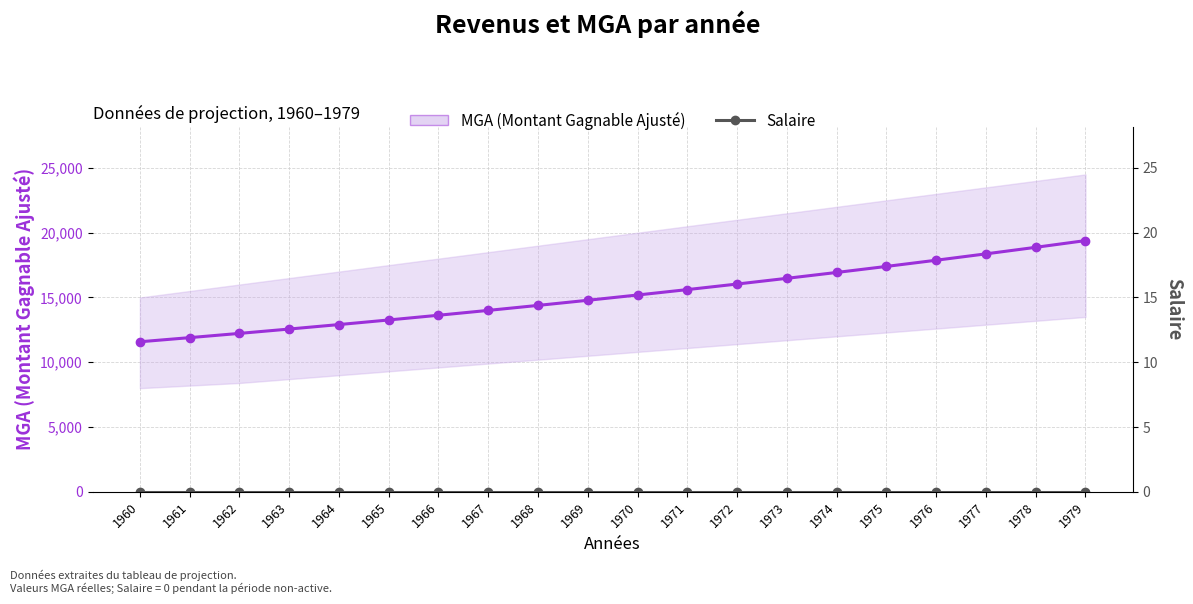

True or false: Salaire has a value of 0.0 at 1972.

True